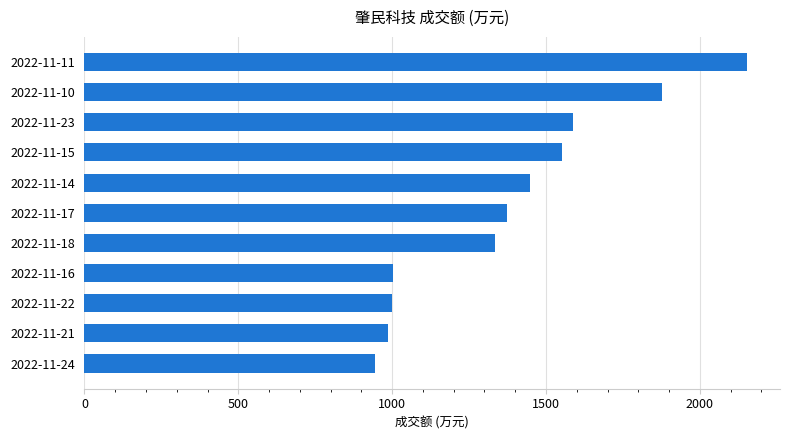

The value at 2022-11-15 is 796. True or false?

False